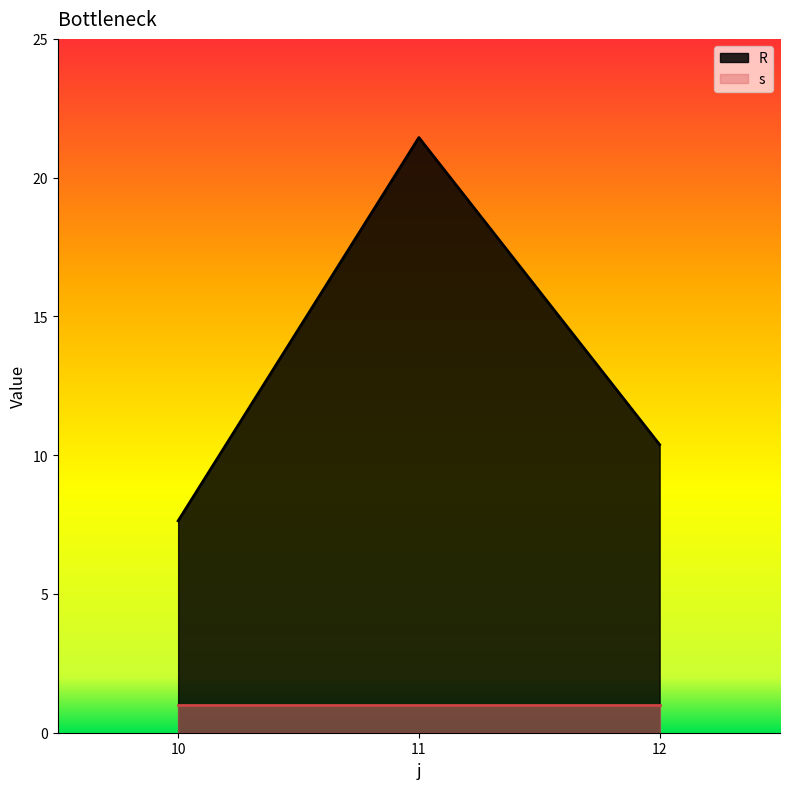

What is the change in value from 11 to 12?

-11.1